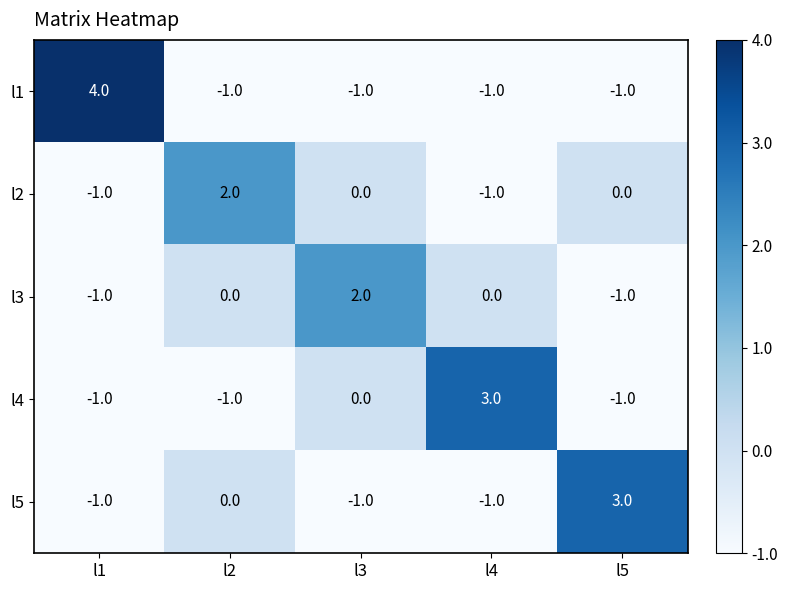

Reading left to right, what are all the values shown in this chart?

l1: 4	-1	-1	-1	-1
l2: -1	2	0	-1	0
l3: -1	0	2	0	-1
l4: -1	-1	0	3	-1
l5: -1	0	-1	-1	3